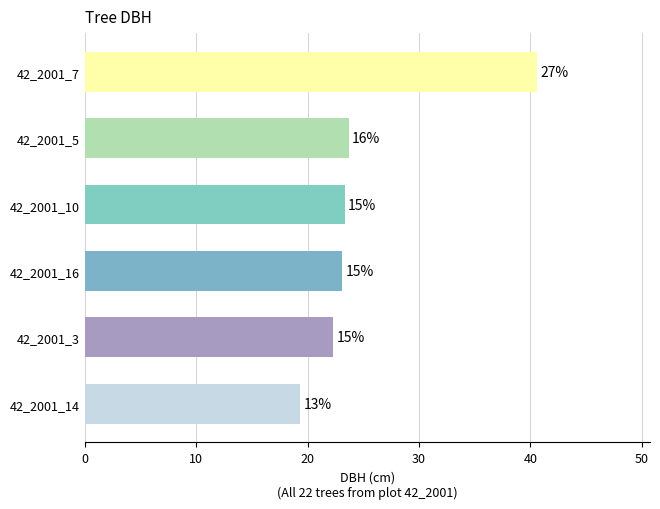

Does the chart contain any negative values?

No